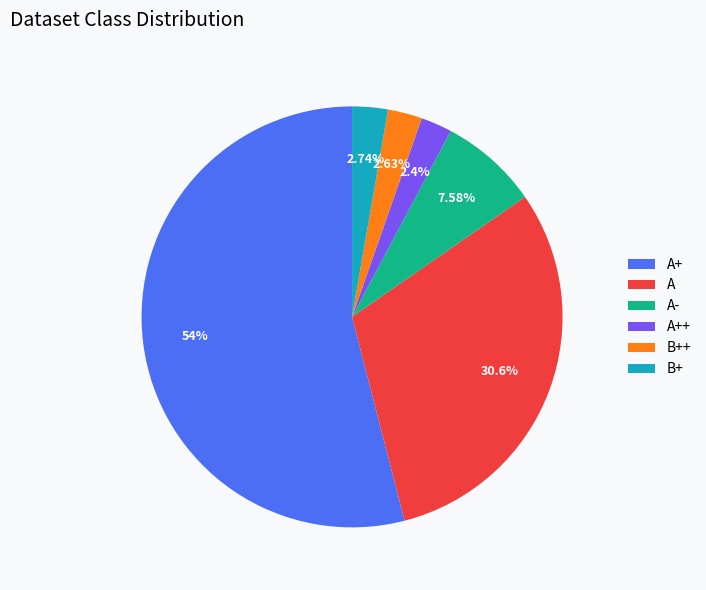

Between B++ and A, which is larger?

A